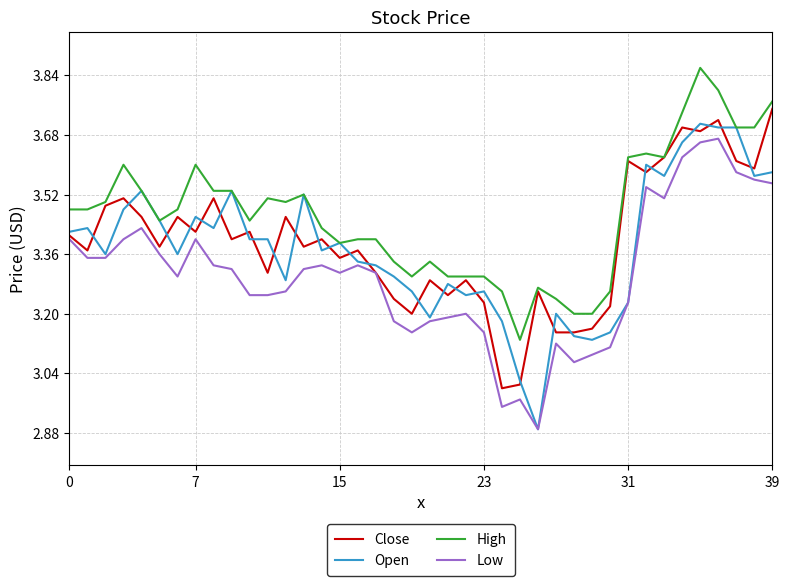

True or false: High and Low cross at least once.

False